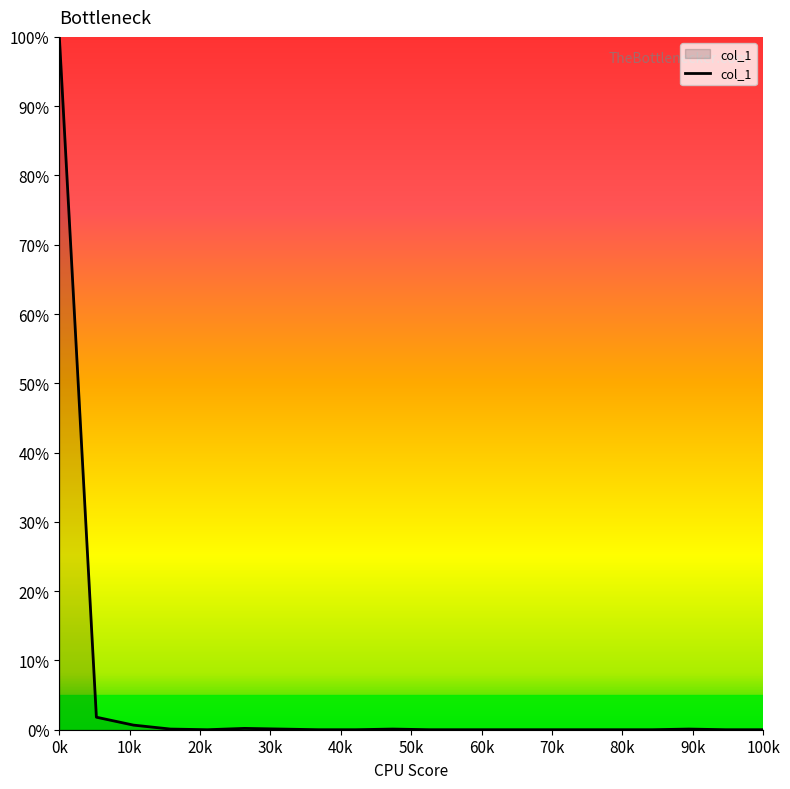

What is the difference between the maximum and minimum values?

100.0